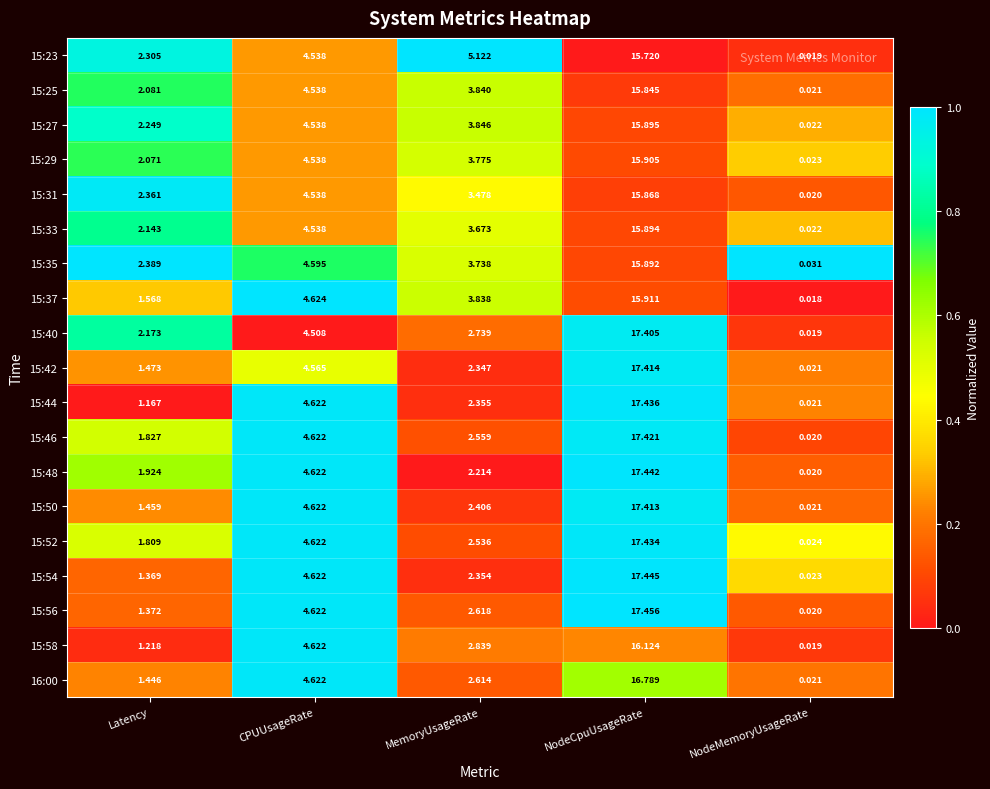

Which label corresponds to the largest value in the chart?

NodeCpuUsageRate